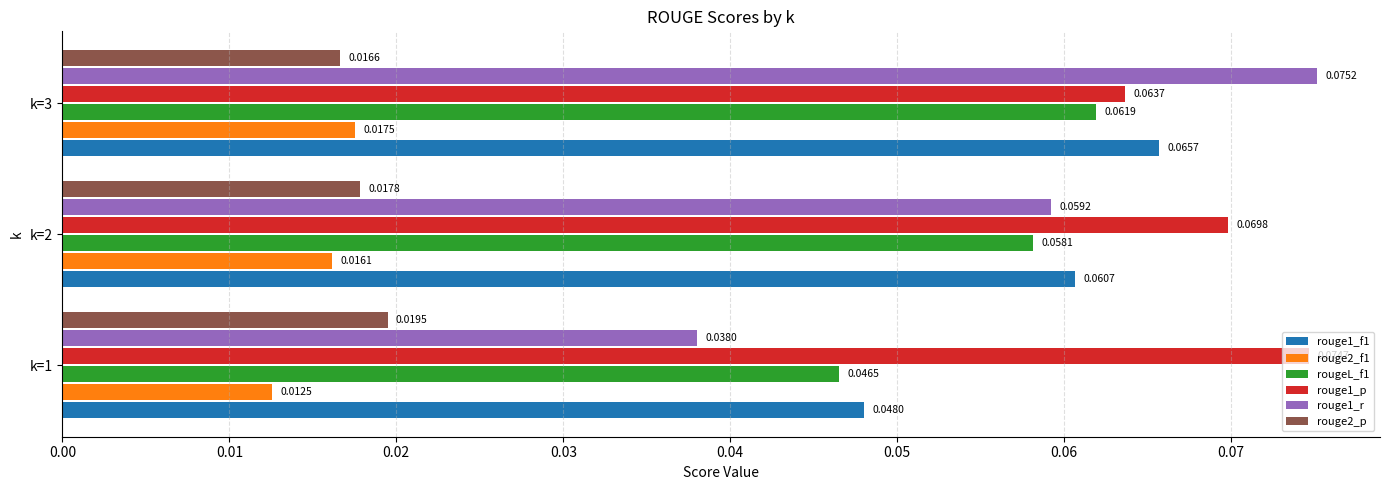

Rank the categories by rouge1_f1 value from lowest to highest.

k=1, k=2, k=3